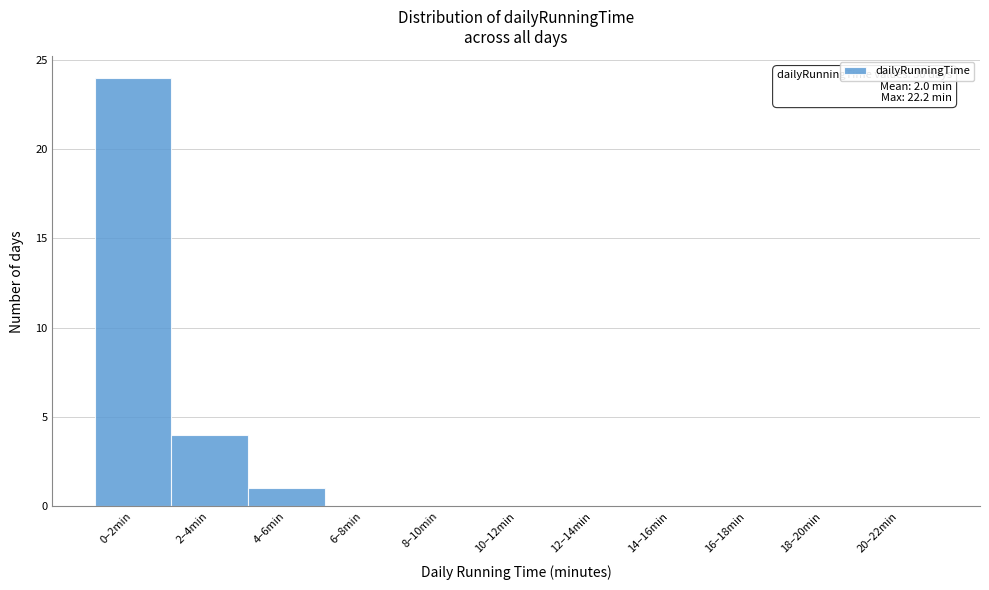

Reading left to right, transcribe all the data shown in this chart.

0–2min=24	2–4min=4	4–6min=1	6–8min=0	8–10min=0	10–12min=0	12–14min=0	14–16min=0	16–18min=0	18–20min=0	20–22min=0